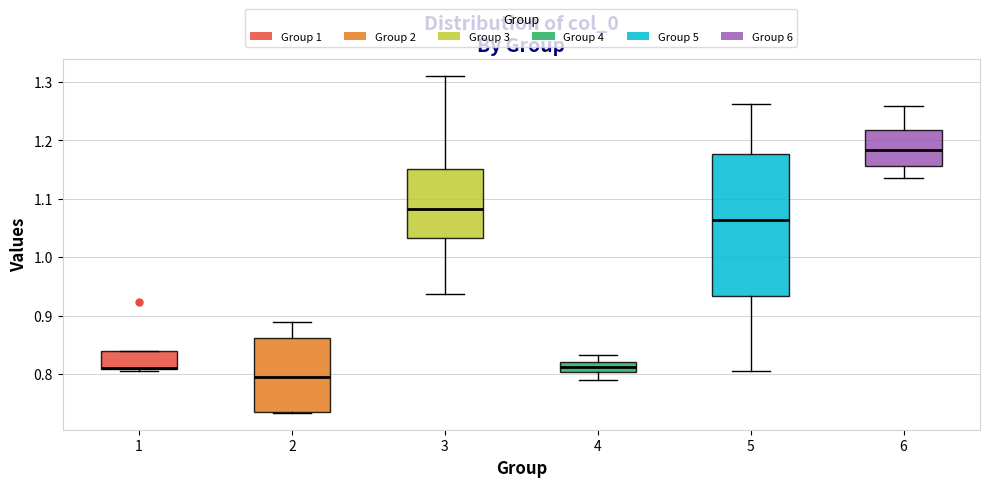

Reading left to right, transcribe this box plot: for each box, give where its median line is, the range the box spans, and where its two whiskers end, as read against the y-axis. The values are not printed on the chart, so give them approximately, as read against the axis.

1: median 0.81 (drawn on the box's lower edge), box 0.81 to 0.84, whiskers 0.80 to 0.84
2: median 0.79, box 0.73 to 0.86, whiskers 0.73 to 0.89
3: median 1.08, box 1.03 to 1.15, whiskers 0.94 to 1.31
4: median 0.81, box 0.80 to 0.82, whiskers 0.79 to 0.83
5: median 1.06, box 0.93 to 1.18, whiskers 0.81 to 1.26
6: median 1.18, box 1.16 to 1.22, whiskers 1.13 to 1.26